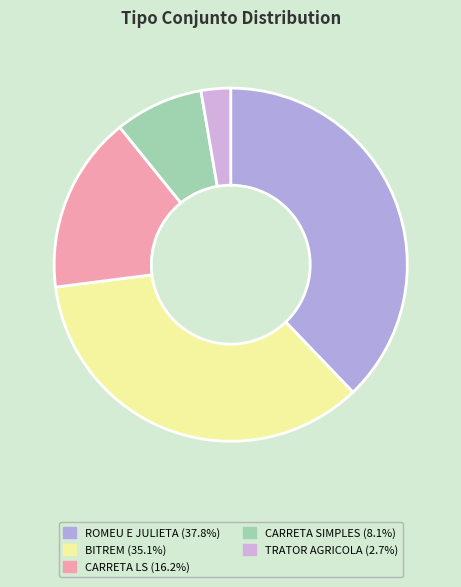

Which category has the smallest portion of the pie?

TRATOR AGRICOLA